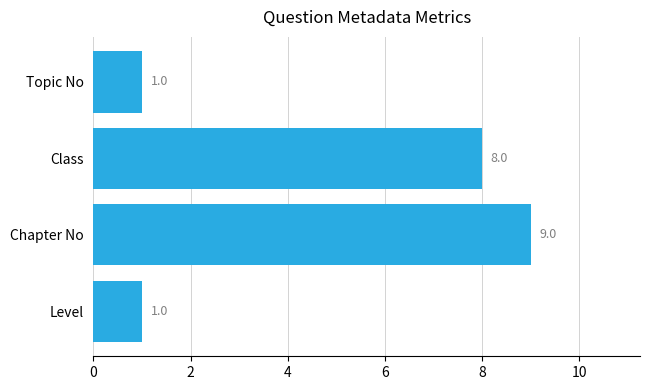

Reading bottom to top, transcribe all the data shown in this chart.

Level=1	Chapter No=9	Class=8	Topic No=1